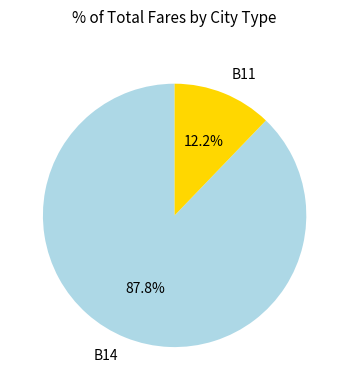

What percentage is NOT represented by B11?

87.8%